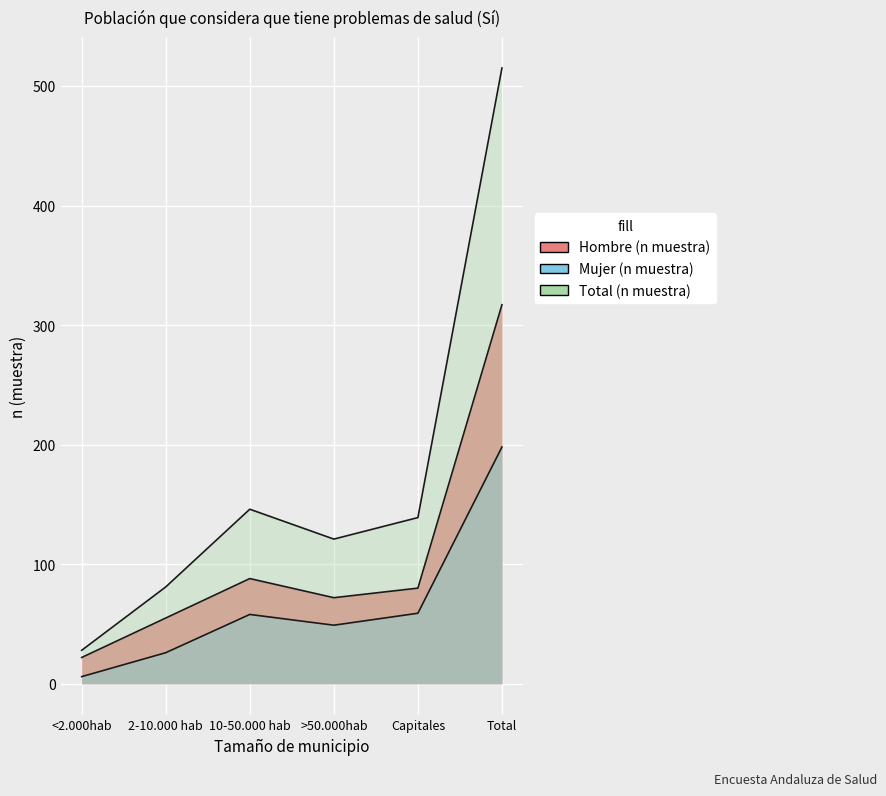

What is the spread (max minus min) of values at <2.000hab?

22